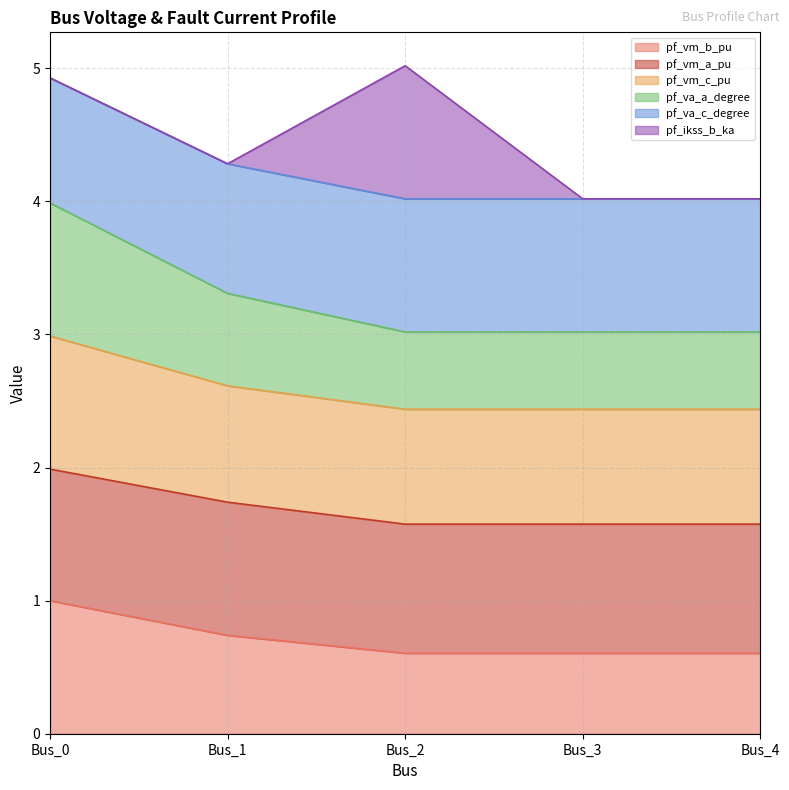

The pf_vm_b_pu series shows 1.4 at Bus_0. True or false?

False